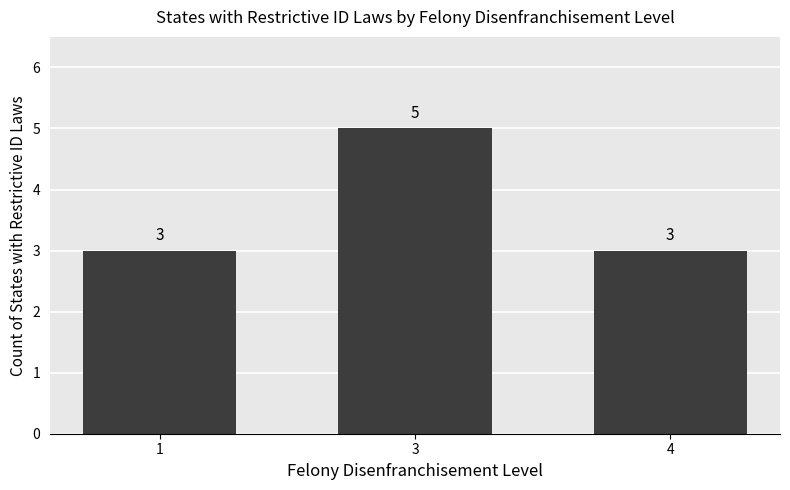

What is the sum of the values at 3 and 4?

8